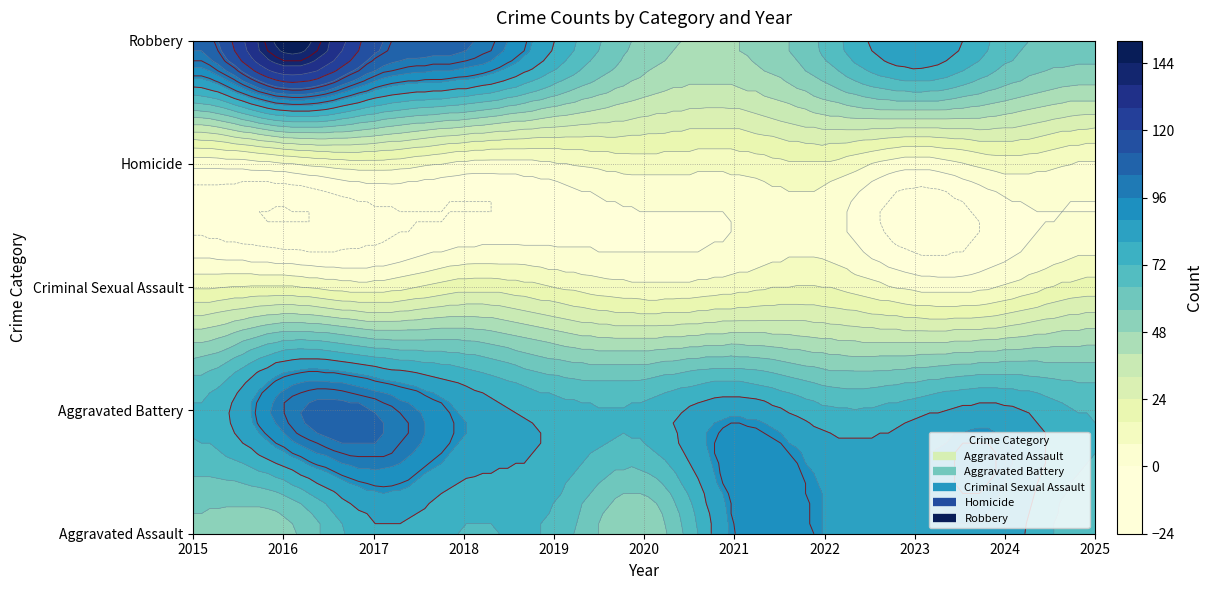

Reading right to left, what are all the values shown in this chart?

Aggravated Assault: 65	85	86	88	90	49	70	72	79	53	54
Aggravated Battery: 71	82	77	74	86	74	76	87	104	100	73
Criminal Sexual Assault: 20	9	6	16	13	10	16	21	12	17	15
Homicide: 7	12	3	15	11	12	7	6	13	7	3
Robbery: 60	68	88	66	48	53	80	106	115	147	105